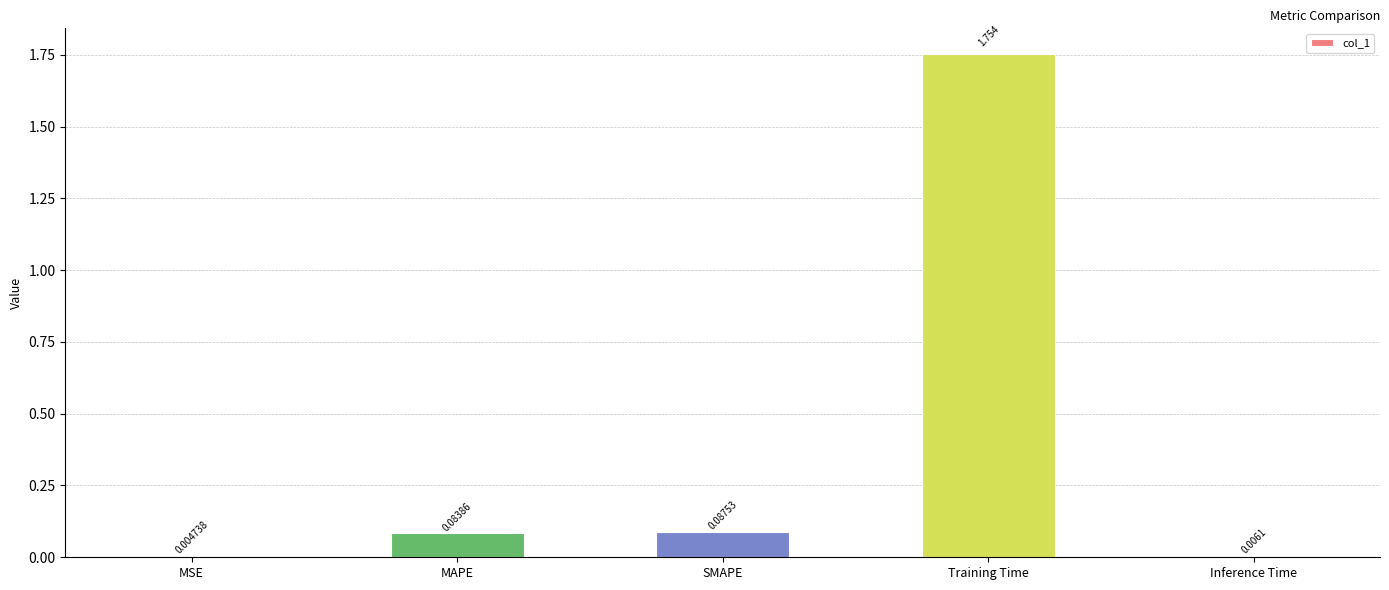

The chart shows a value of 0.0 at MAPE. True or false?

False